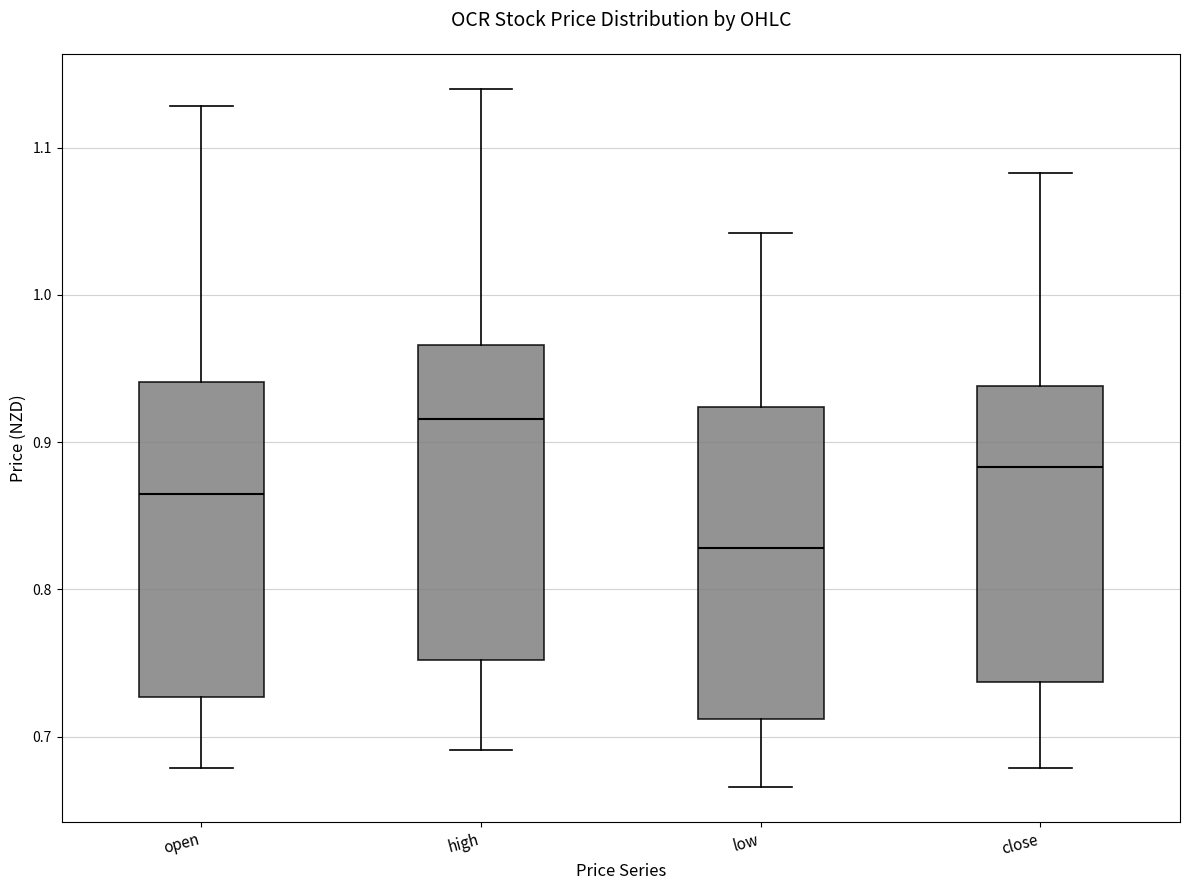

Where is the lower edge of the box for close on the y-axis? The values are not printed on the chart, so give them approximately, as read against the axis.

0.74